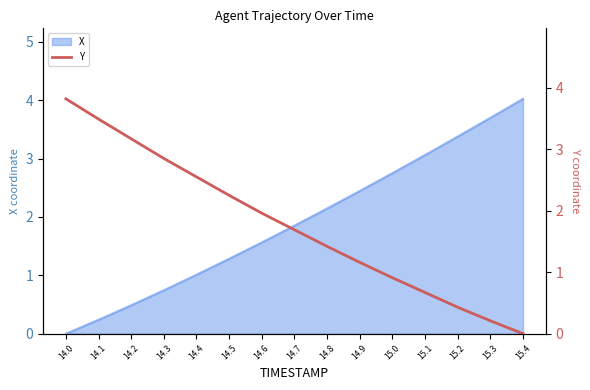

Is it true that X equals 1.0 at 14.4?

True